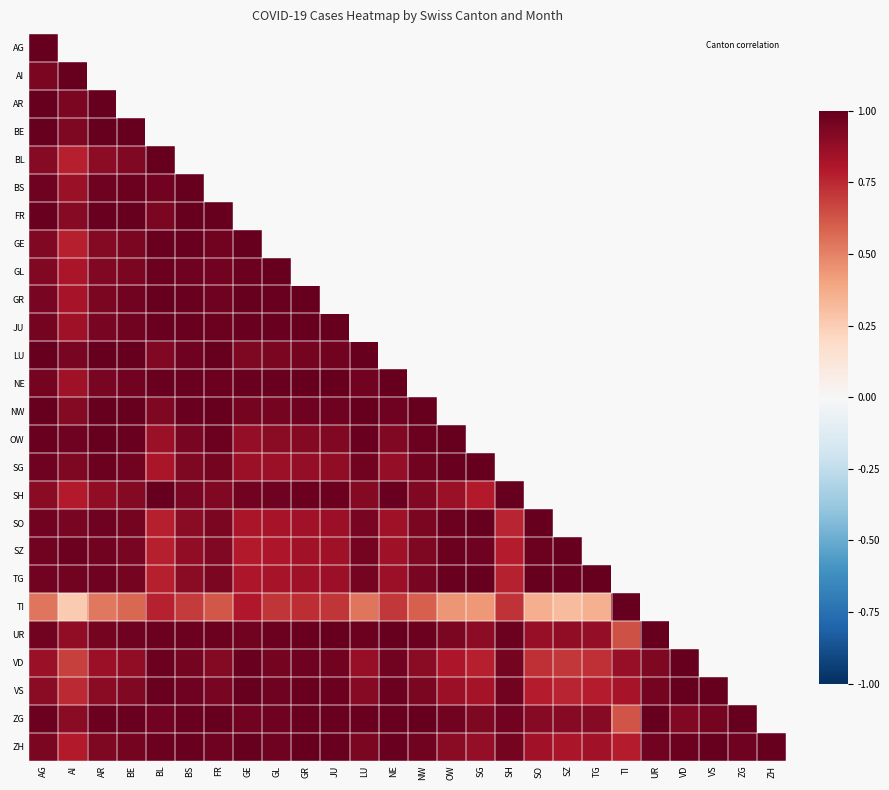

At which label is VS closest to 0?

AI